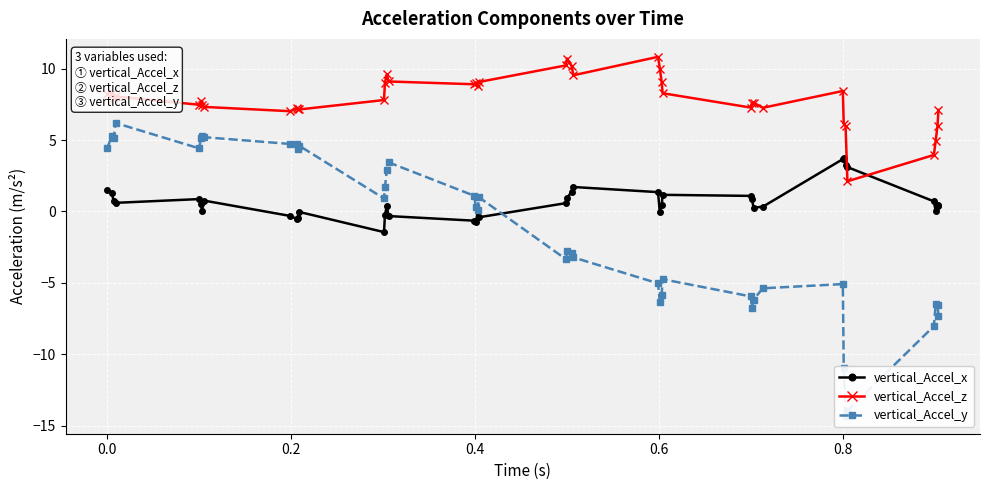

At how many categories does at least one series exceed -9?

40